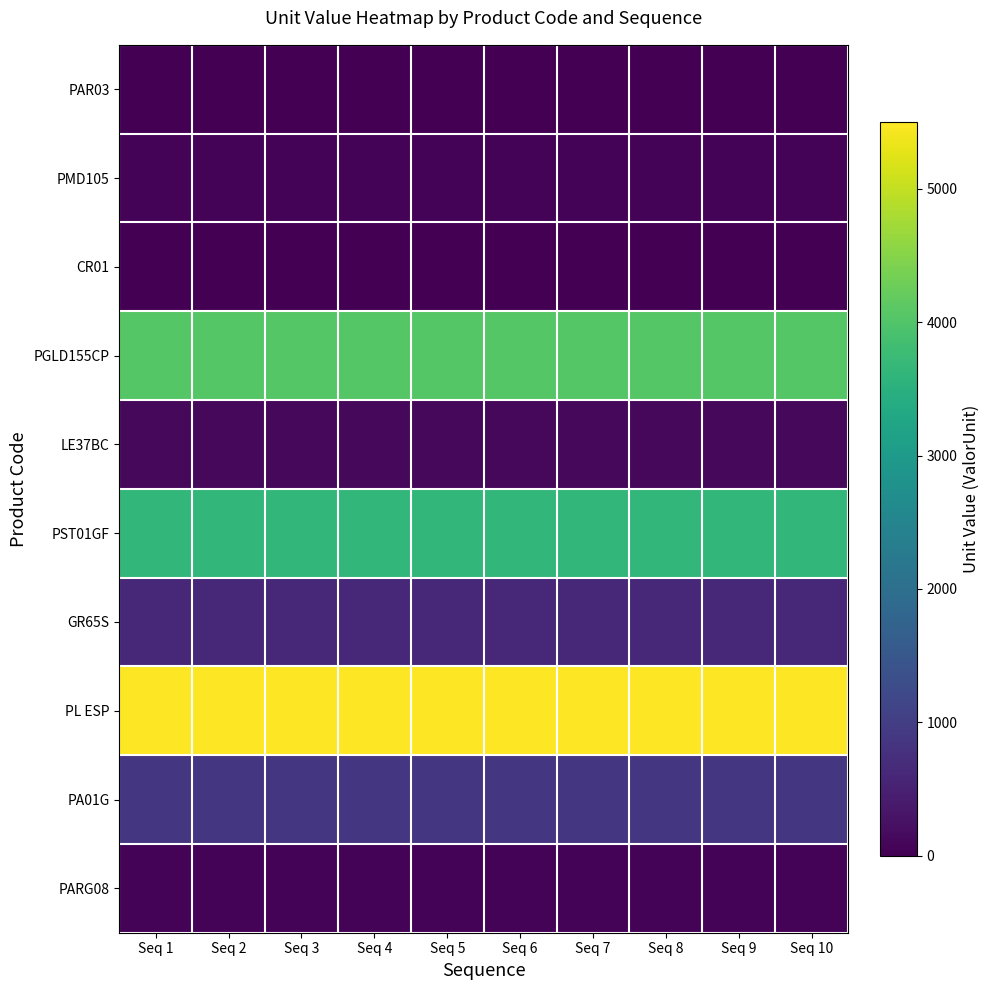

Reading left to right, extract all data points from this chart.

PAR03: Seq 1=0.0	Seq 2=0.0	Seq 3=0.0	Seq 4=0.0	Seq 5=0.0	Seq 6=0.0	Seq 7=0.0	Seq 8=0.0	Seq 9=0.0	Seq 10=0.0
PMD105: Seq 1=58.5	Seq 2=58.5	Seq 3=58.5	Seq 4=58.5	Seq 5=58.5	Seq 6=58.5	Seq 7=58.5	Seq 8=58.5	Seq 9=58.5	Seq 10=58.5
CR01: Seq 1=17.9	Seq 2=17.9	Seq 3=17.9	Seq 4=17.9	Seq 5=17.9	Seq 6=17.9	Seq 7=17.9	Seq 8=17.9	Seq 9=17.9	Seq 10=17.9
PGLD155CP: Seq 1=4042.2	Seq 2=4042.2	Seq 3=4042.2	Seq 4=4042.2	Seq 5=4042.2	Seq 6=4042.2	Seq 7=4042.2	Seq 8=4042.2	Seq 9=4042.2	Seq 10=4042.2
LE37BC: Seq 1=114.4	Seq 2=114.4	Seq 3=114.4	Seq 4=114.4	Seq 5=114.4	Seq 6=114.4	Seq 7=114.4	Seq 8=114.4	Seq 9=114.4	Seq 10=114.4
PST01GF: Seq 1=3649.4	Seq 2=3649.4	Seq 3=3649.4	Seq 4=3649.4	Seq 5=3649.4	Seq 6=3649.4	Seq 7=3649.4	Seq 8=3649.4	Seq 9=3649.4	Seq 10=3649.4
GR65S: Seq 1=609.0	Seq 2=609.0	Seq 3=609.0	Seq 4=609.0	Seq 5=609.0	Seq 6=609.0	Seq 7=609.0	Seq 8=609.0	Seq 9=609.0	Seq 10=609.0
PL ESP: Seq 1=5501.3	Seq 2=5501.3	Seq 3=5501.3	Seq 4=5501.3	Seq 5=5501.3	Seq 6=5501.3	Seq 7=5501.3	Seq 8=5501.3	Seq 9=5501.3	Seq 10=5501.3
PA01G: Seq 1=864.0	Seq 2=864.0	Seq 3=864.0	Seq 4=864.0	Seq 5=864.0	Seq 6=864.0	Seq 7=864.0	Seq 8=864.0	Seq 9=864.0	Seq 10=864.0
PARG08: Seq 1=55.0	Seq 2=55.0	Seq 3=55.0	Seq 4=55.0	Seq 5=55.0	Seq 6=55.0	Seq 7=55.0	Seq 8=55.0	Seq 9=55.0	Seq 10=55.0